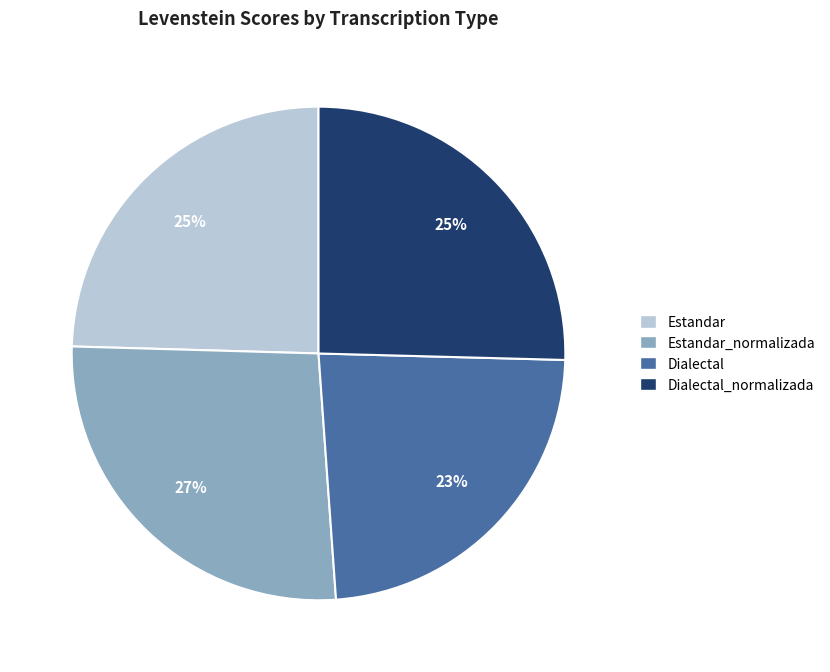

Is there a majority slice in this chart?

No